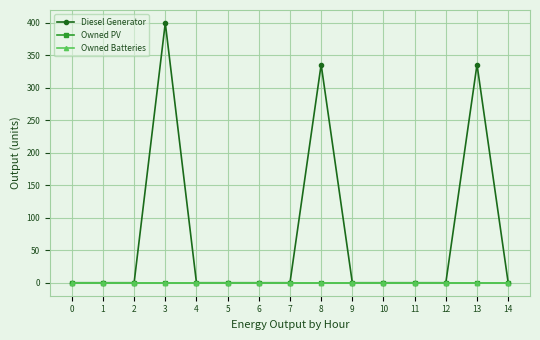

Does the chart have visible grid lines?

Yes